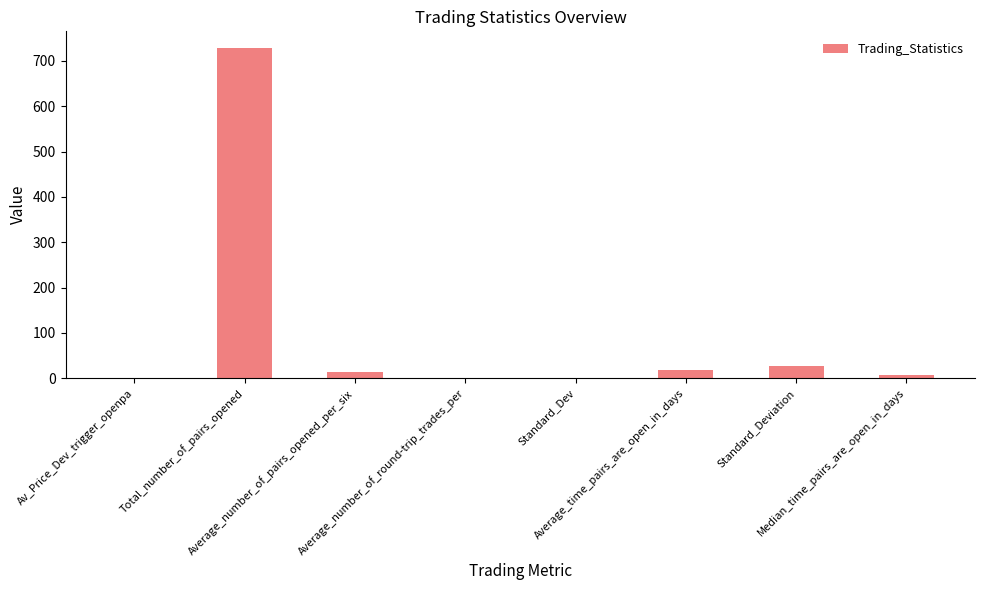

Where is the data nearest to the value 364?

Standard_Deviation